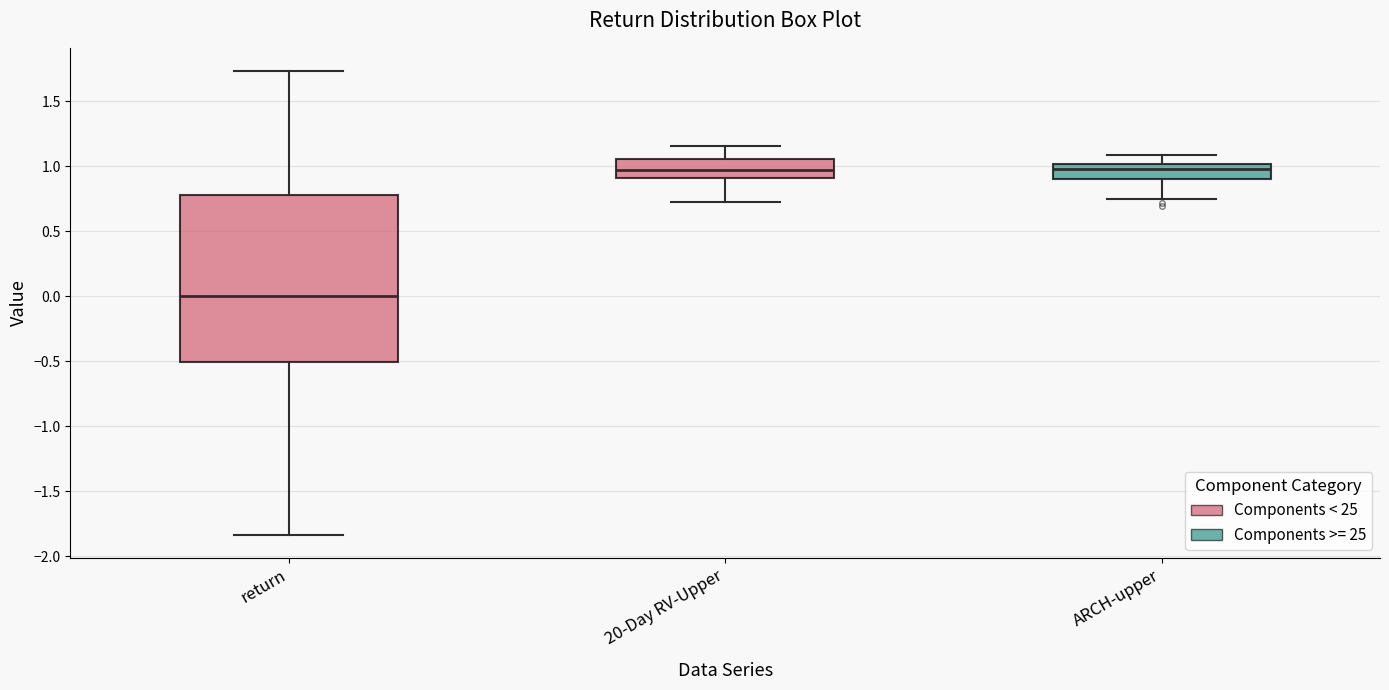

Reading left to right, read every box against the y-axis: the position of its median line, the range the box covers, and the ends of its whiskers. The values are not printed on the chart, so give them approximately, as read against the axis.

return: median 0.00, box -0.50 to 0.80, whiskers -1.85 to 1.75
20-Day RV-Upper: median 0.95, box 0.90 to 1.05, whiskers 0.70 to 1.15
ARCH-upper: median 1.00 (just below the box's upper edge), box 0.90 to 1.00, whiskers 0.75 to 1.10